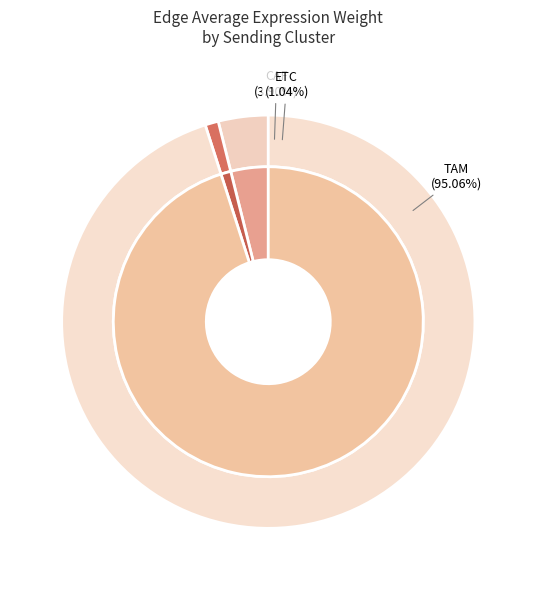

Rank the categories by value from lowest to highest.

ETC, CAF, TAM